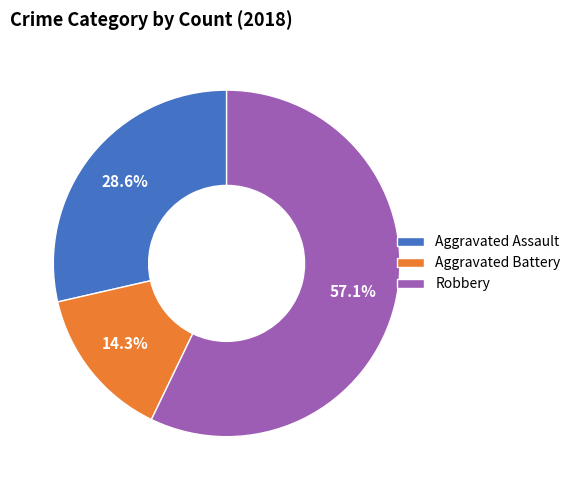

Which slice is the largest?

Robbery